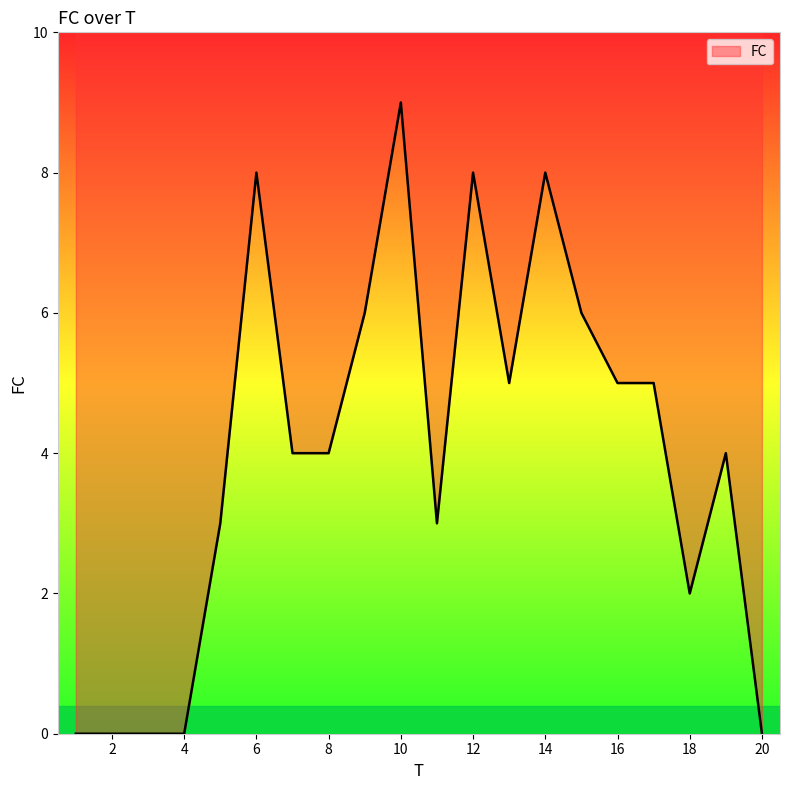

What is the value of the 13th point from the left?

5